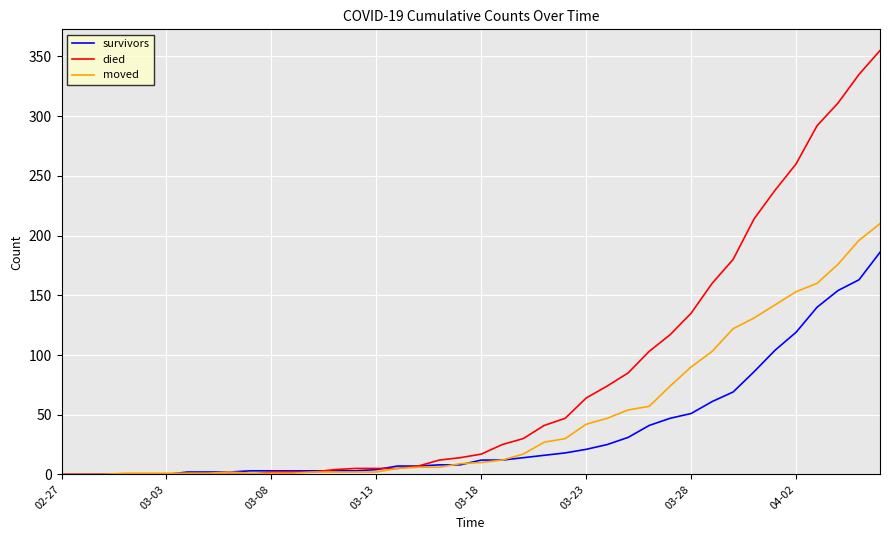

Which series has the widest spread of values?

died